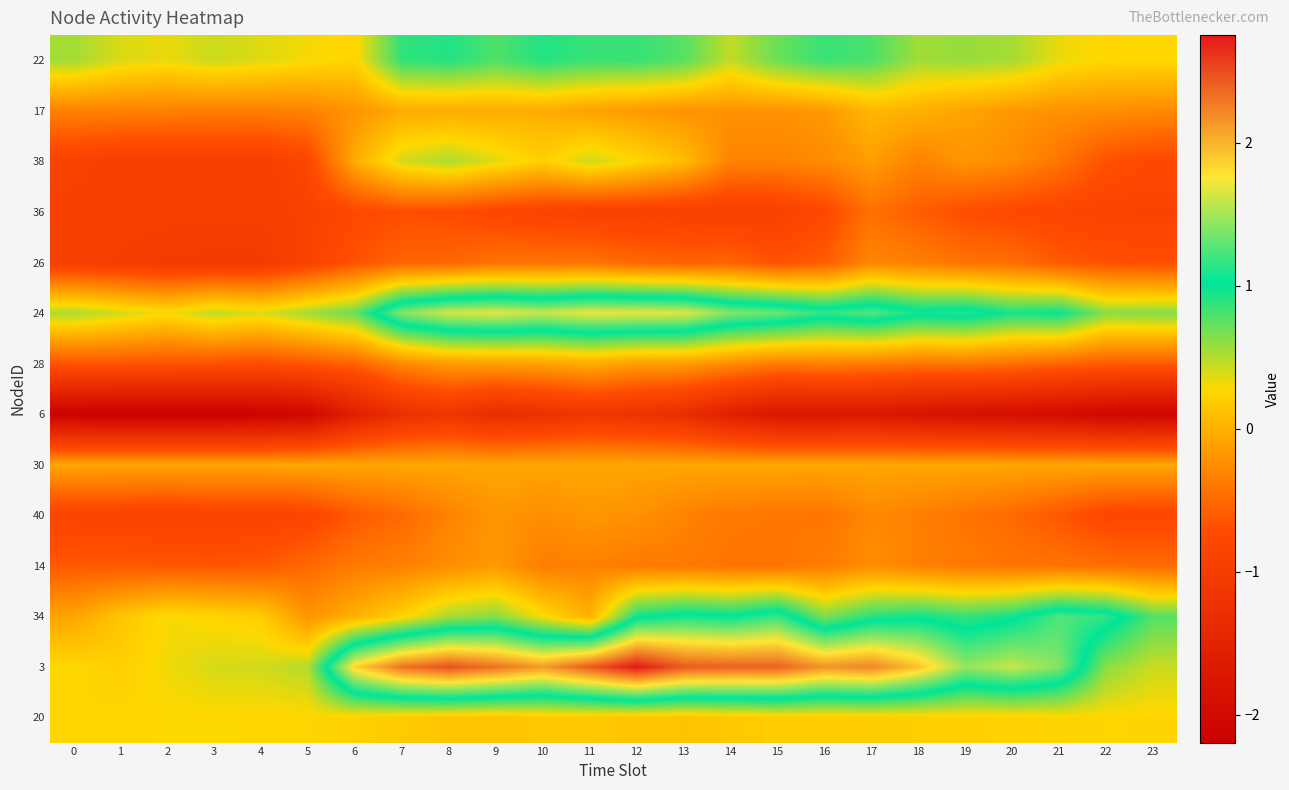

At which category is the sum across all series the highest?

12